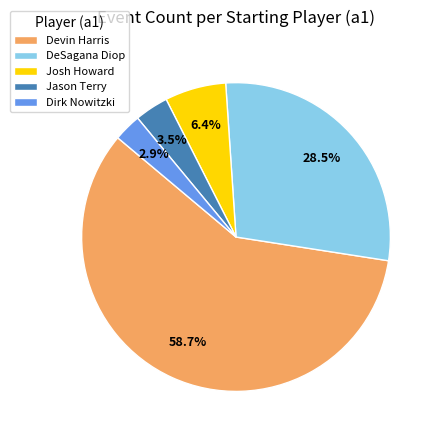

What is the ratio of the value at Josh Howard to the value at Dirk Nowitzki?

2.2